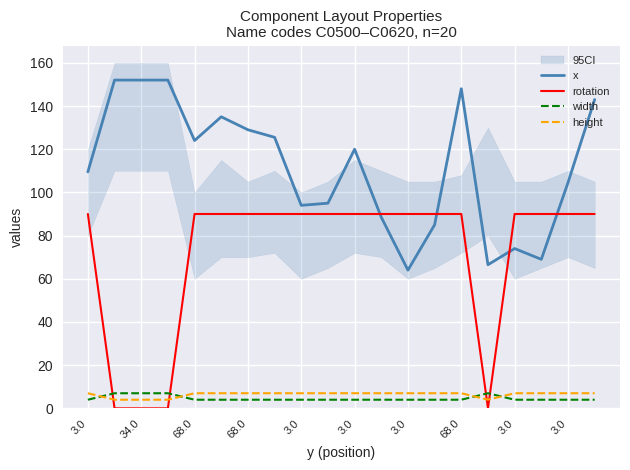

At how many categories does at least one series exceed 142?

5